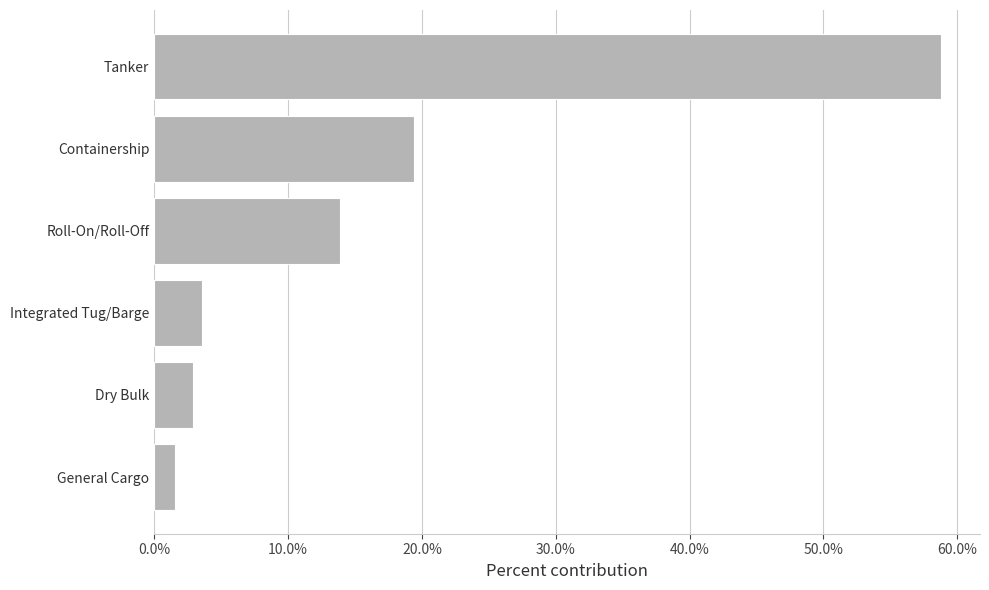

List the labels in order of value, largest first.

Tanker, Containership, Roll-On/Roll-Off, Integrated Tug/Barge, Dry Bulk, General Cargo